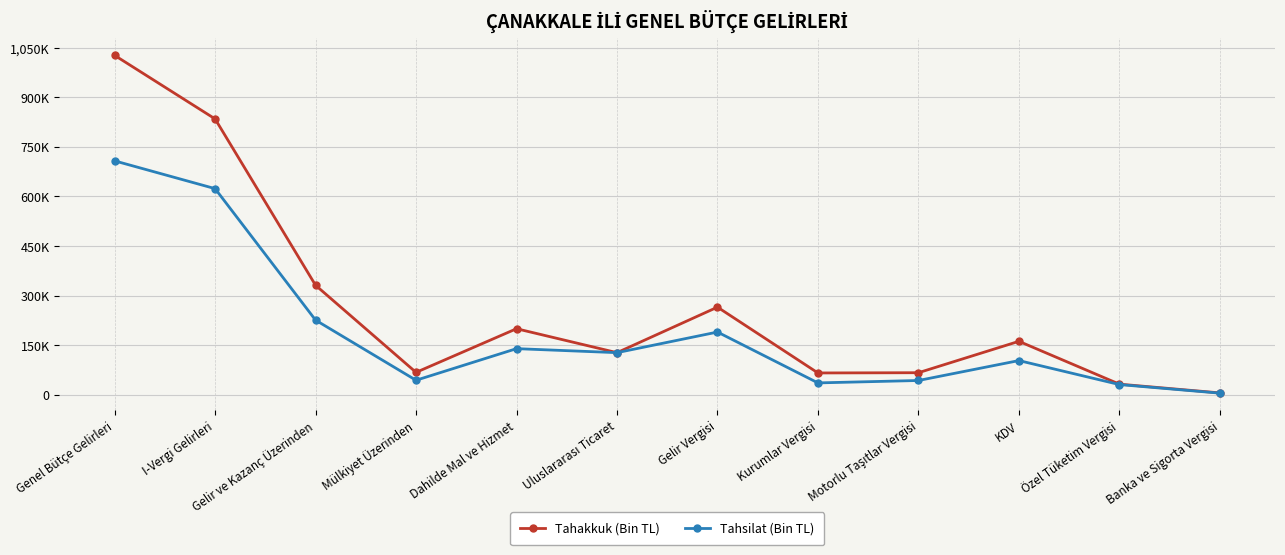

At which category does Tahakkuk (Bin TL) reach its first local valley?

Mülkiyet Üzerinden